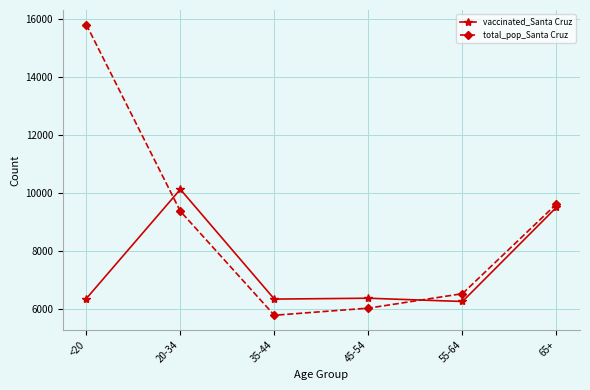

How many distinct data groups are displayed?

2